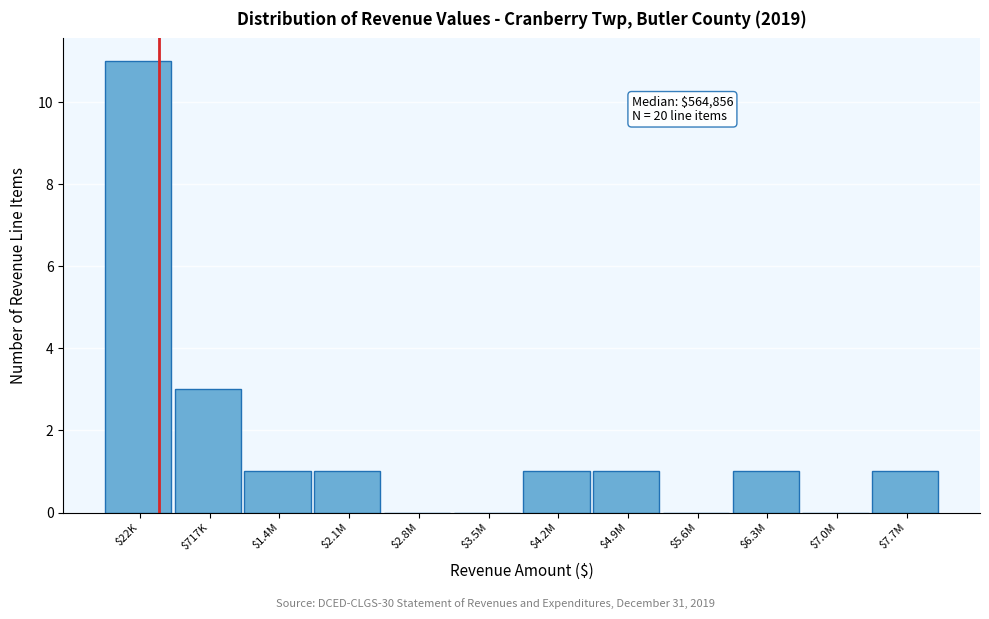

The value at $3.5M is 0. True or false?

True